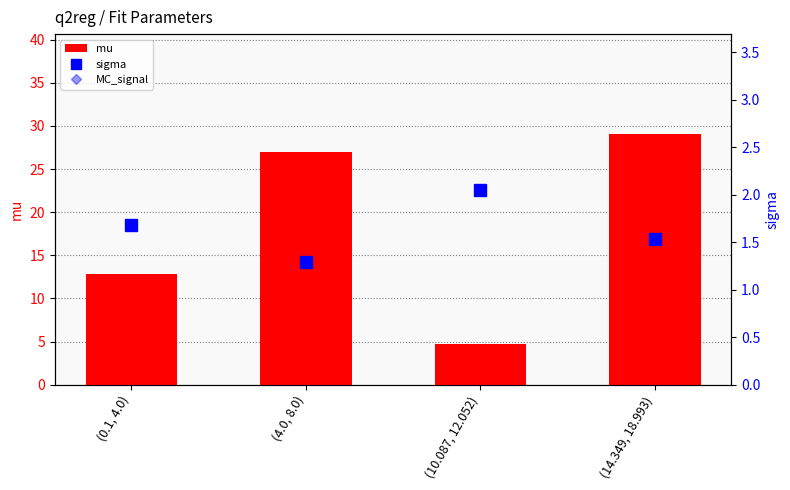

Where is MC_signal nearest to the value 5?

(0.1, 4.0)